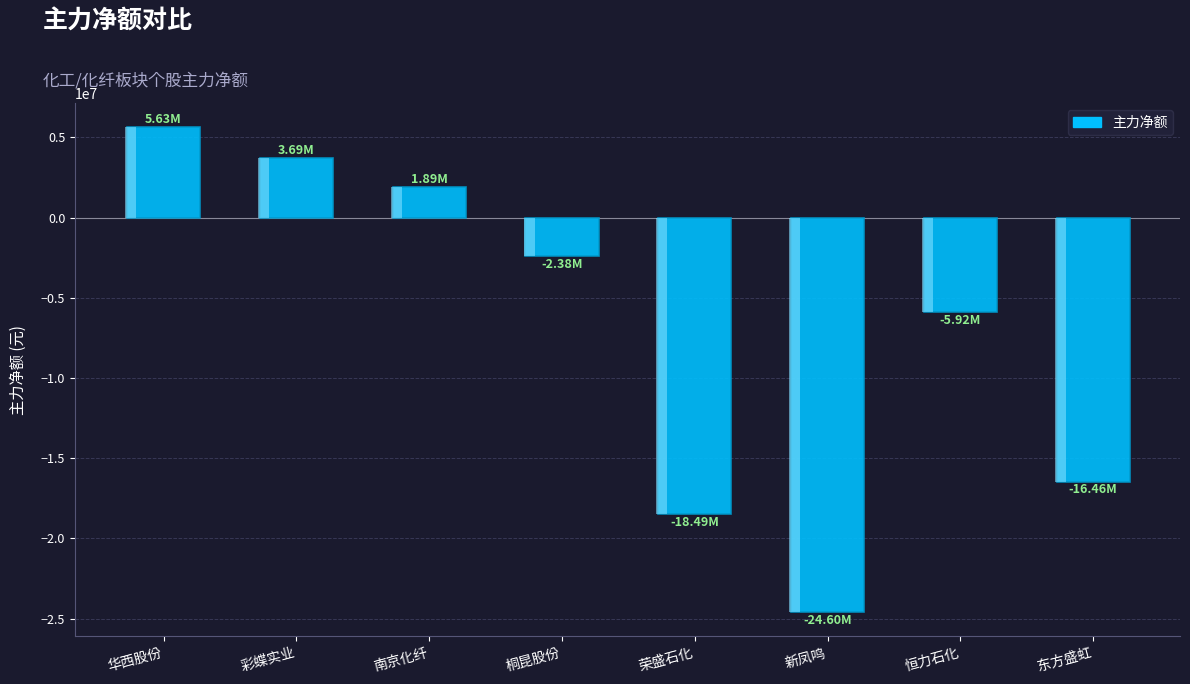

What is the greatest value displayed?

5625457